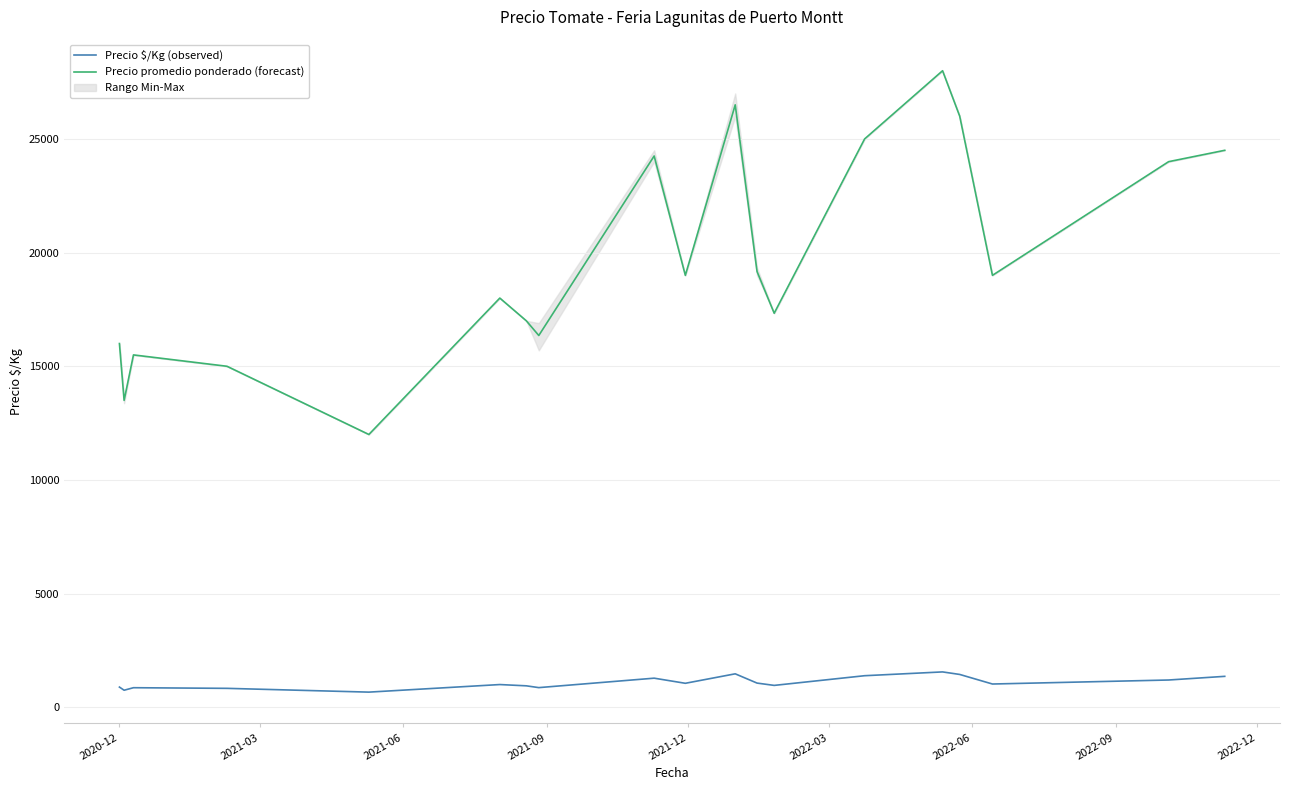

What is the value of the Precio promedio ponderado (forecast) point at the 10th from the left?

19000.0